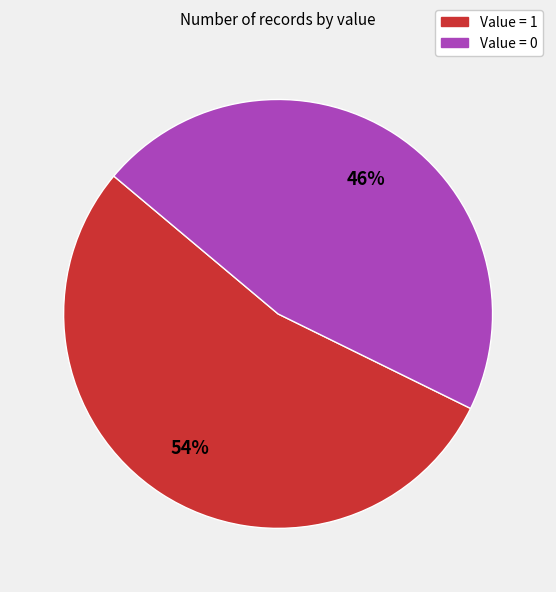

How many segments does this pie chart have?

2